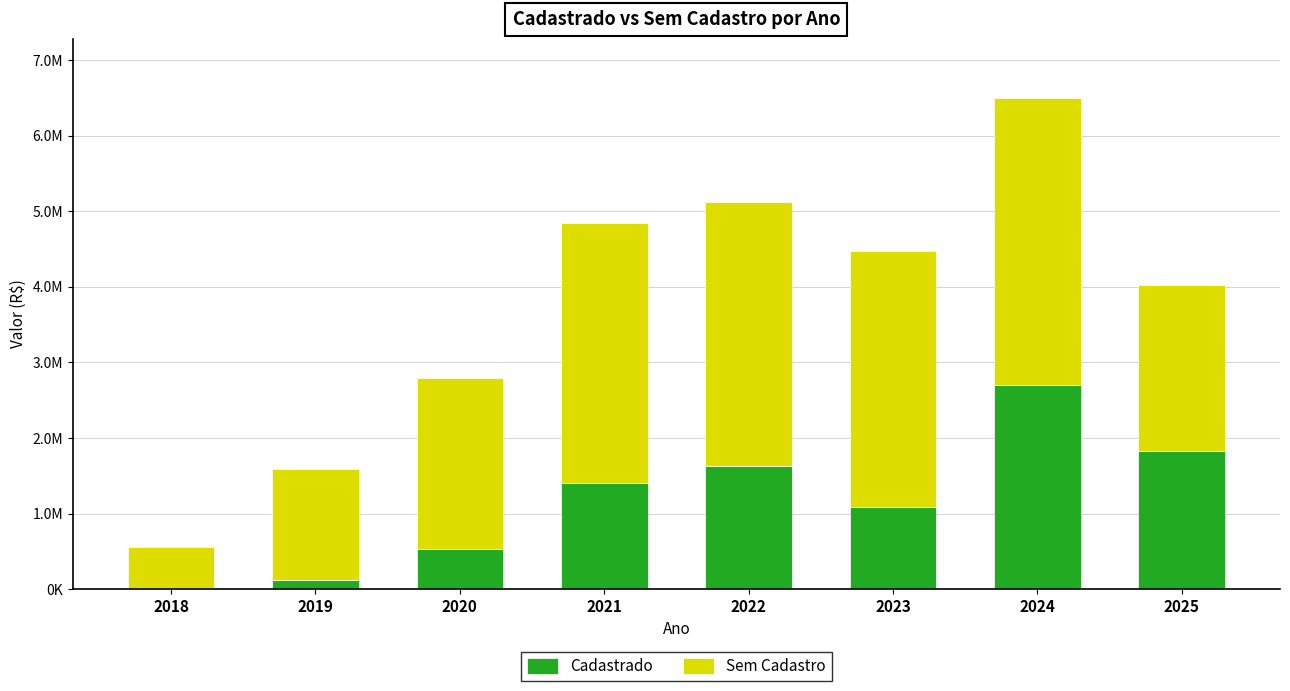

What are all the series names shown in the legend?

Cadastrado, Sem Cadastro